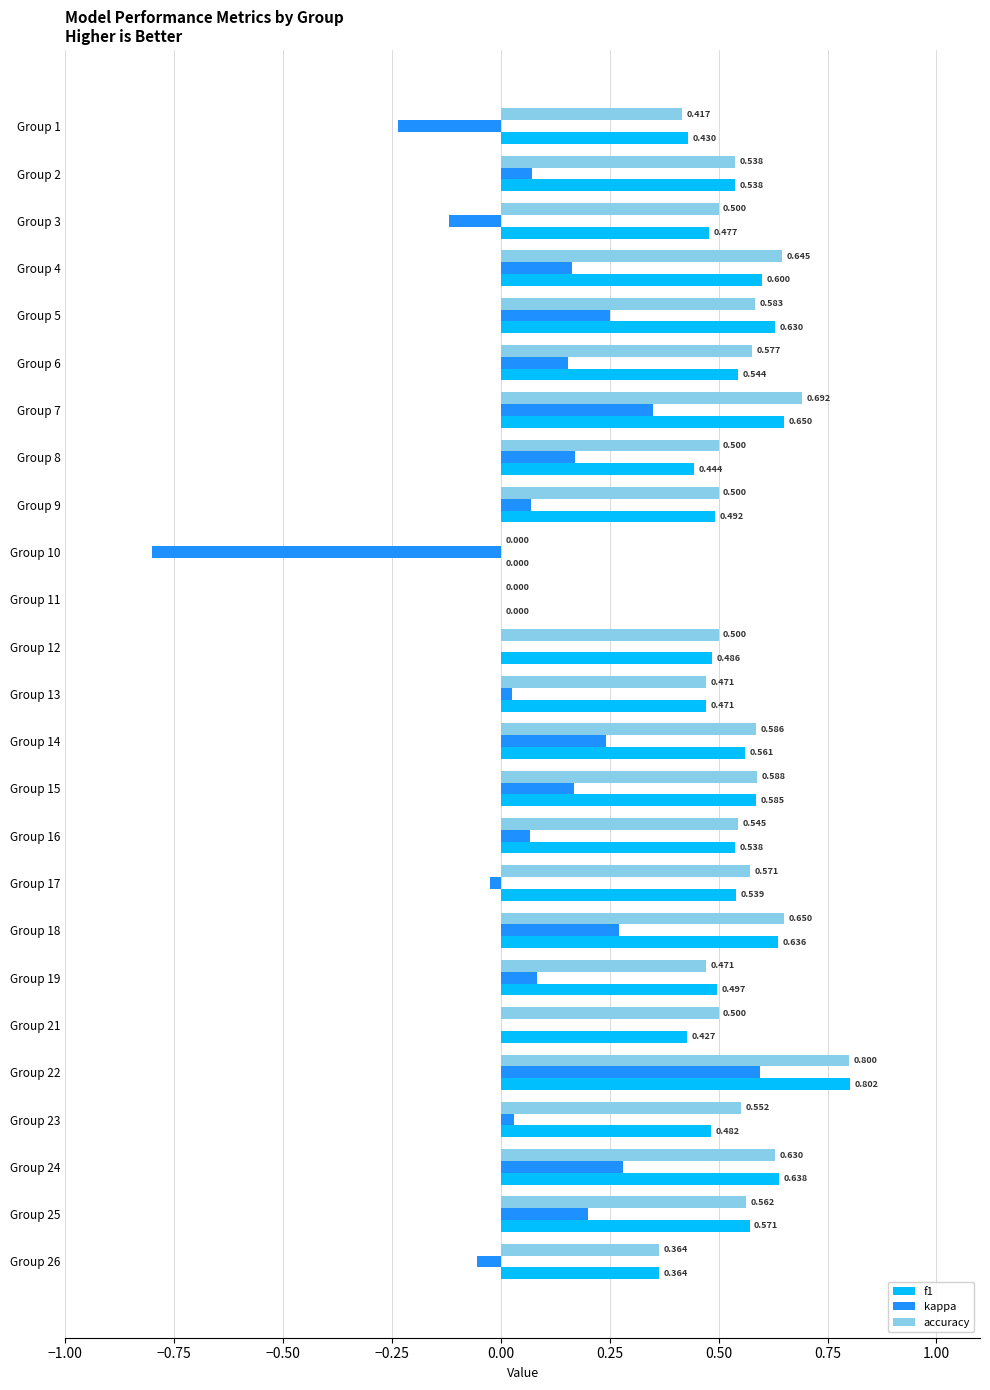

Which series has the largest total across all categories?

accuracy